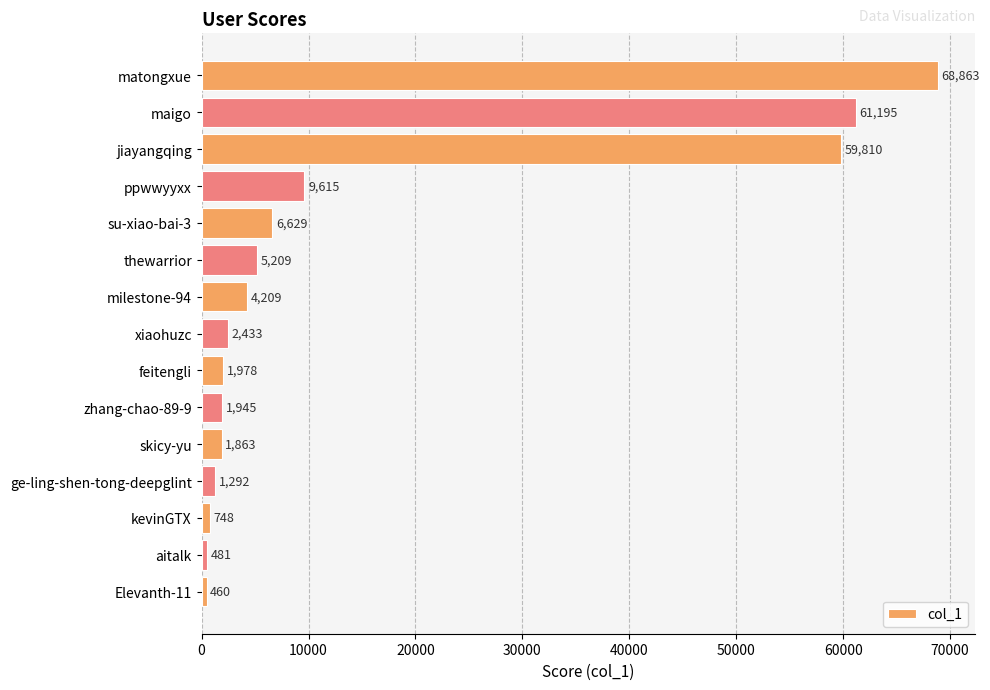

At which label is the value closest to 34661?

ppwwyyxx